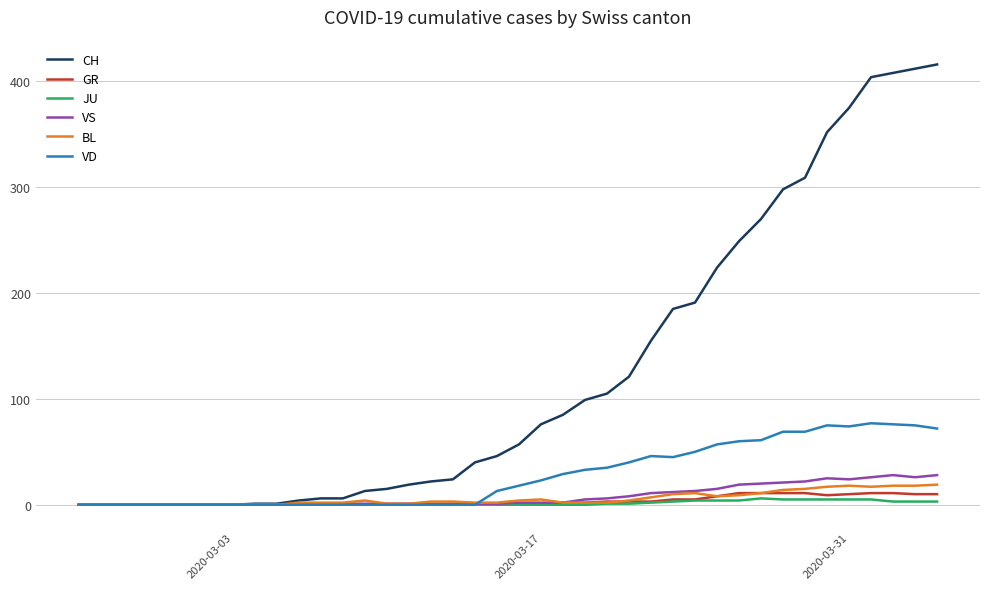

What is the maximum value shown in the chart?

416